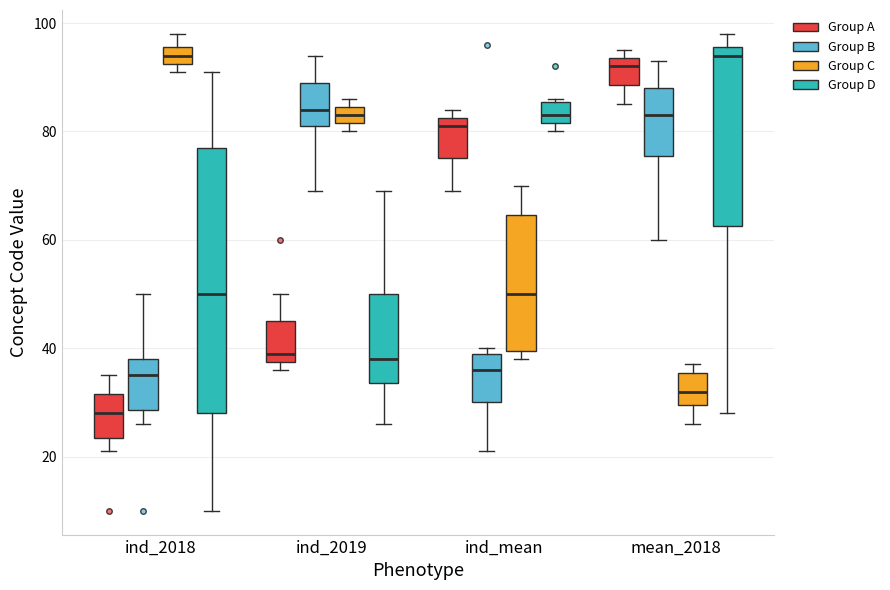

Comparing the boxes themselves (not the whiskers), which one is the tallest?

ind_2018 (Group D)